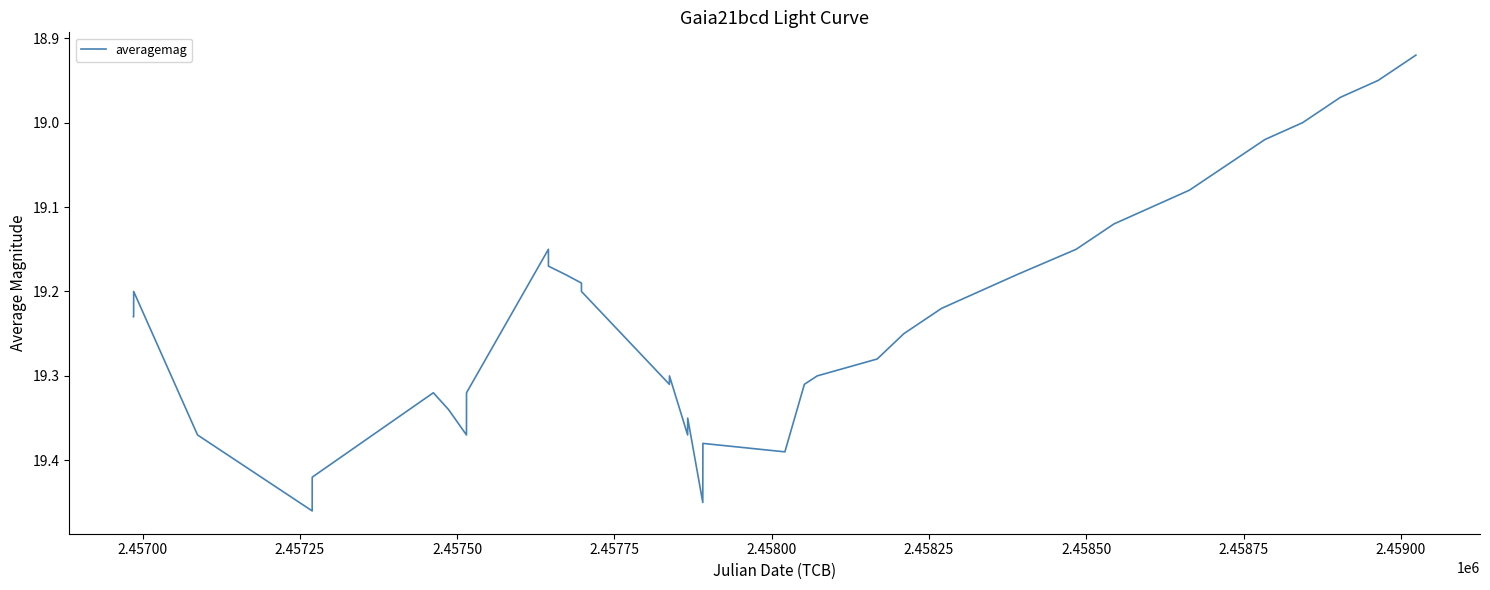

What is the difference between the maximum and minimum values?

0.5